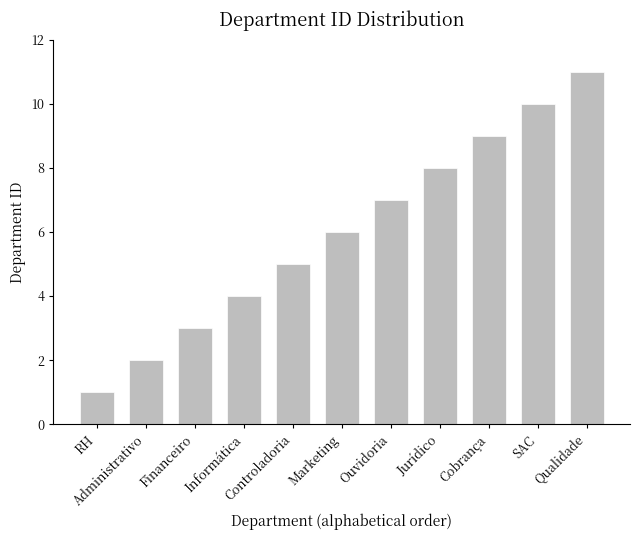

What is the average value?

6